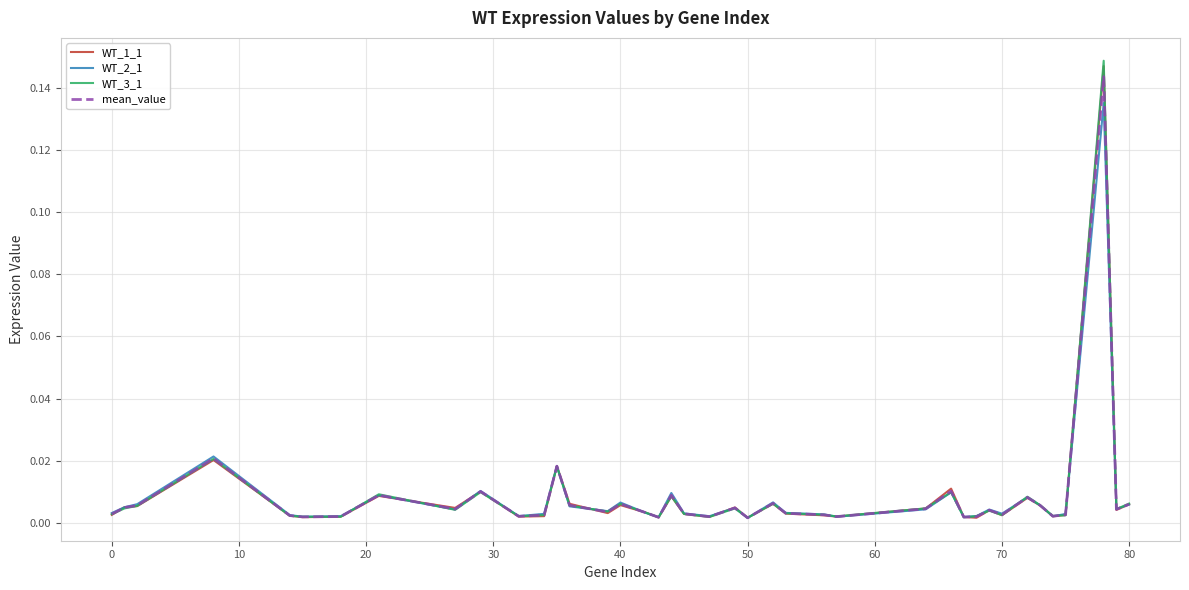

Does the chart have visible grid lines?

Yes